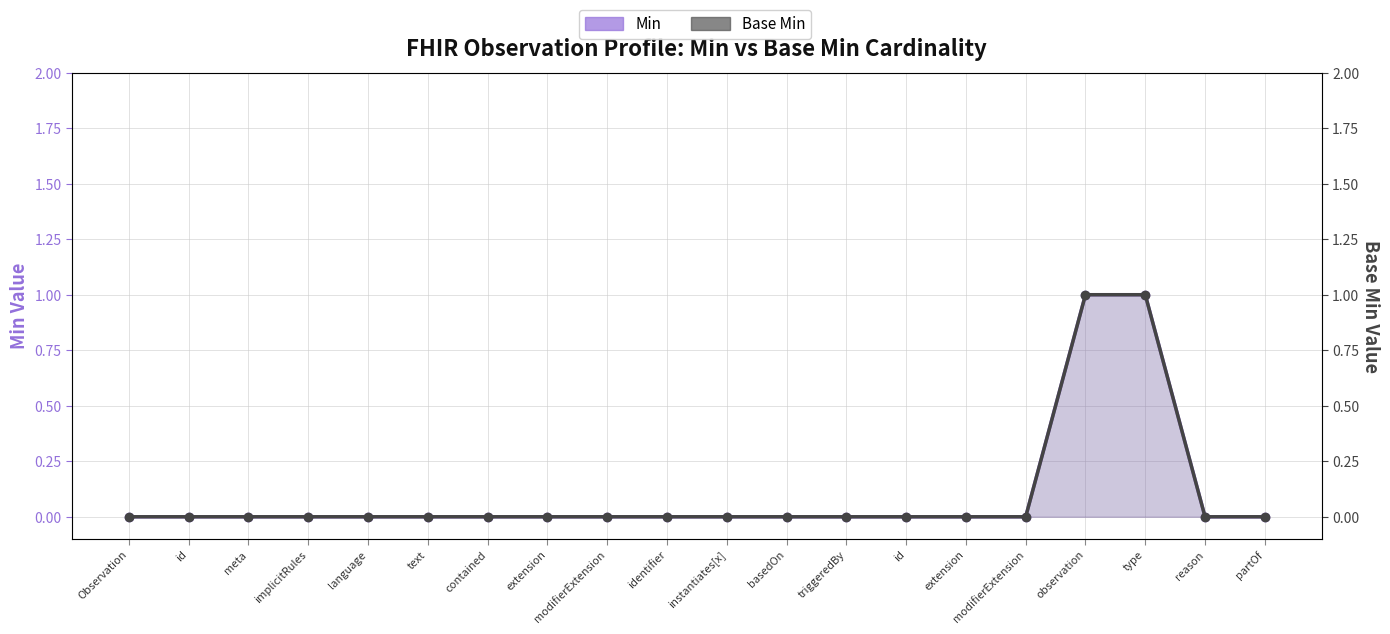

At which category is the sum across all series the highest?

observation